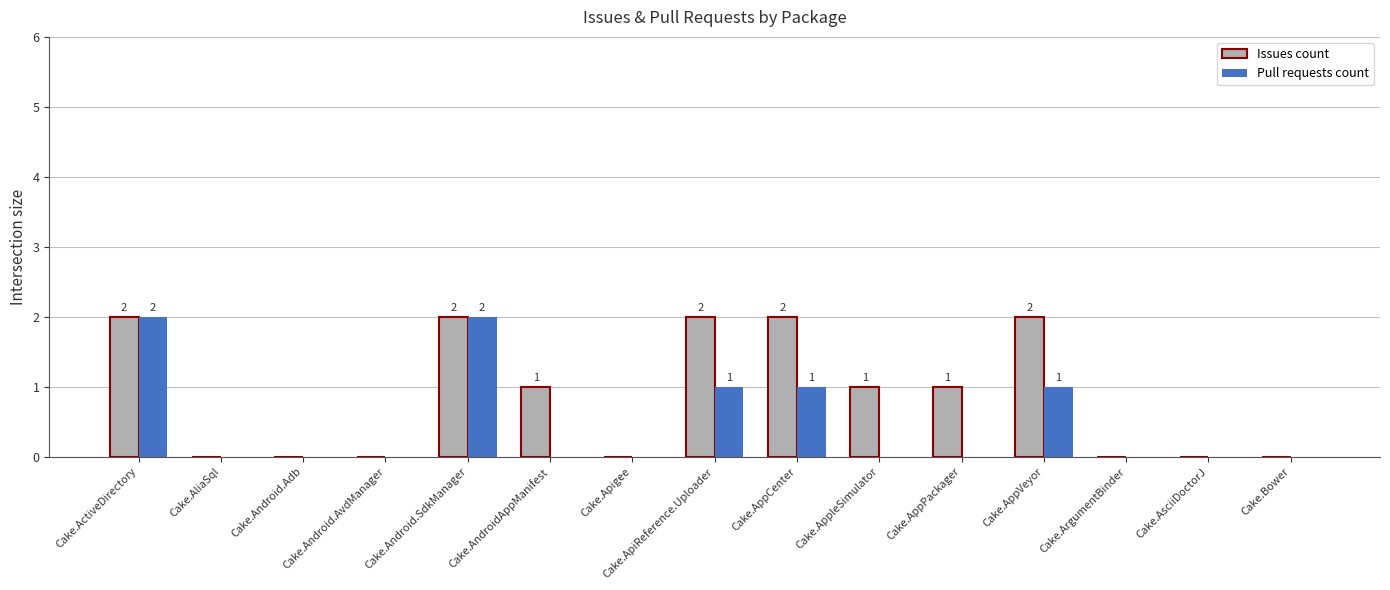

True or false: Pull requests count has a value of 0 at Cake.AliaSql.

True